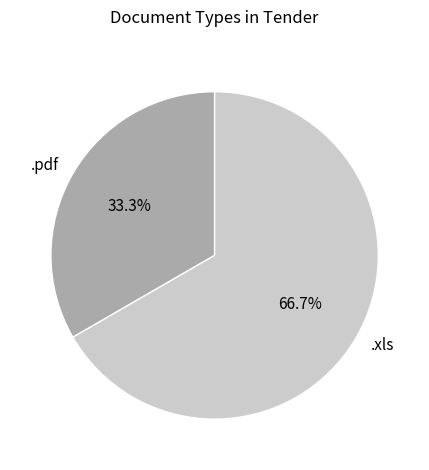

To the nearest percent, what is the difference between the .pdf and .xls slice percentages?

33%